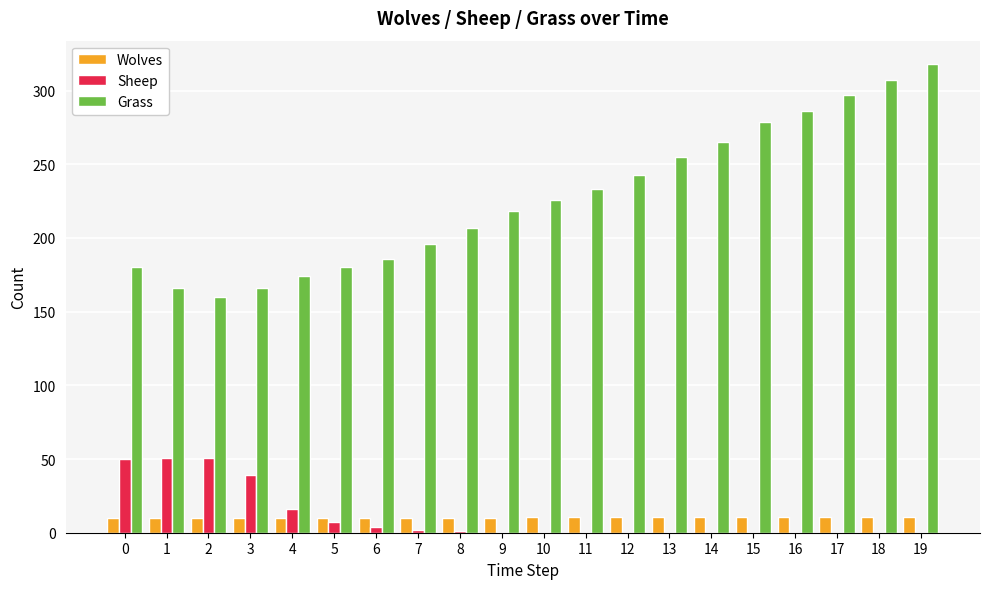

How many data points does each series have?

20